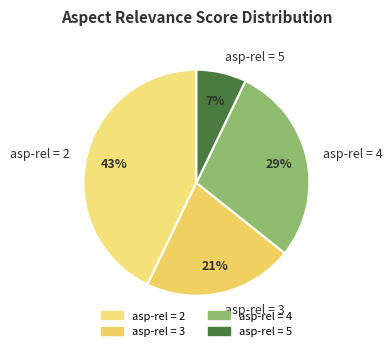

The asp-rel = 5 slice represents 7% of the pie. True or false?

True